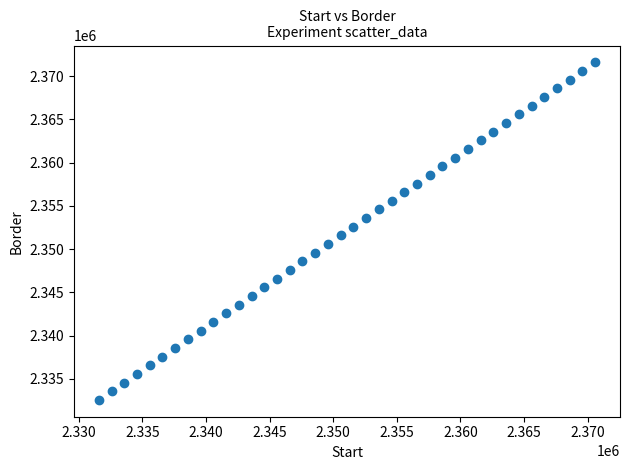

What is the range of Y values (max minus min)?

39000.0